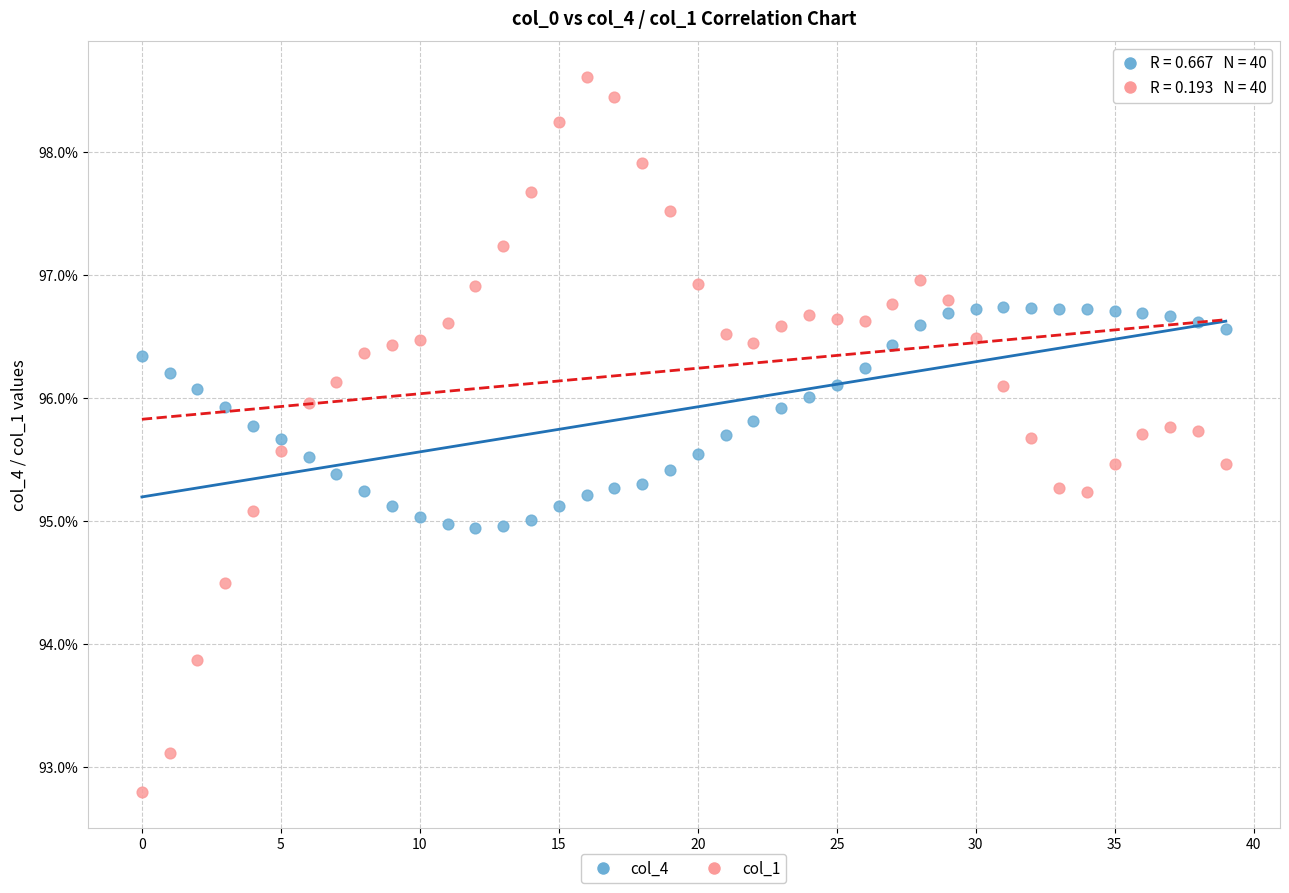

What are all the series names shown in the legend?

col_4, col_1